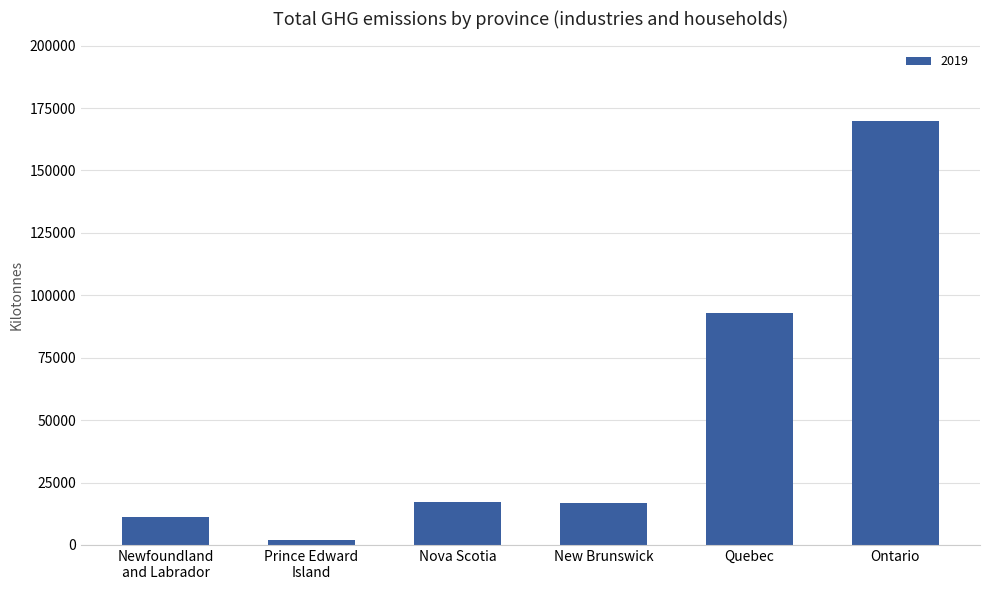

Which label corresponds to the largest value in the chart?

Ontario